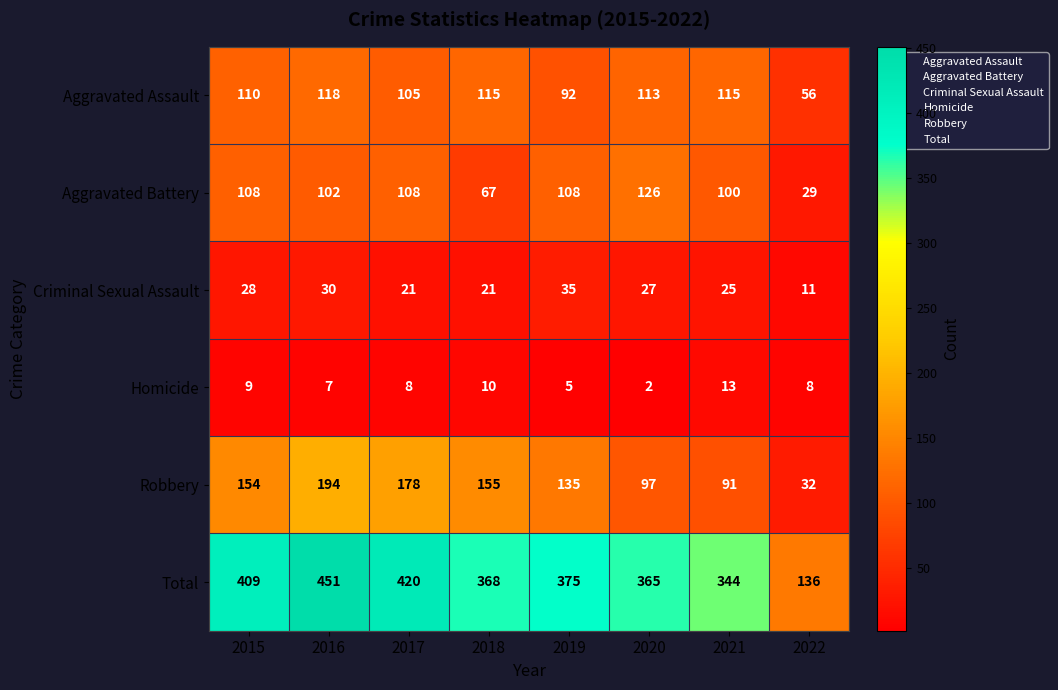

How many categories are shown in the chart?

8